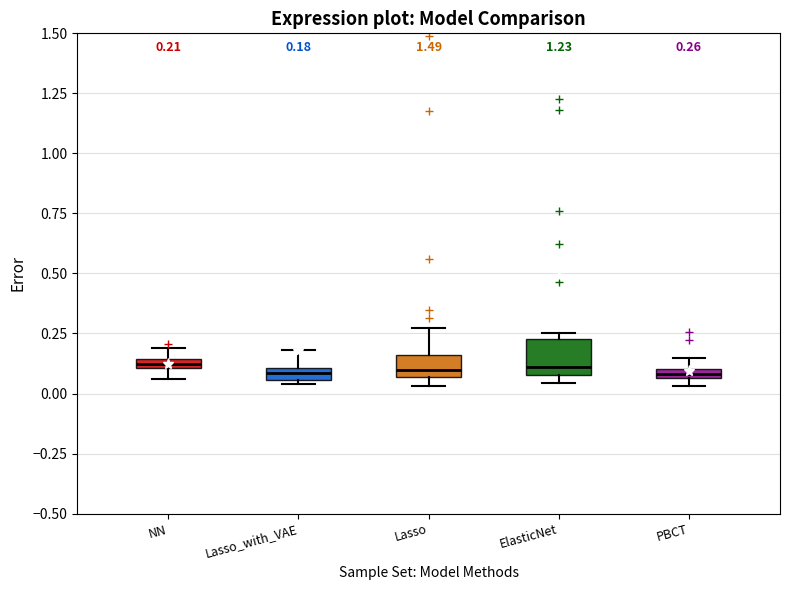

Which box is the tallest, from its lower edge to its upper edge?

ElasticNet